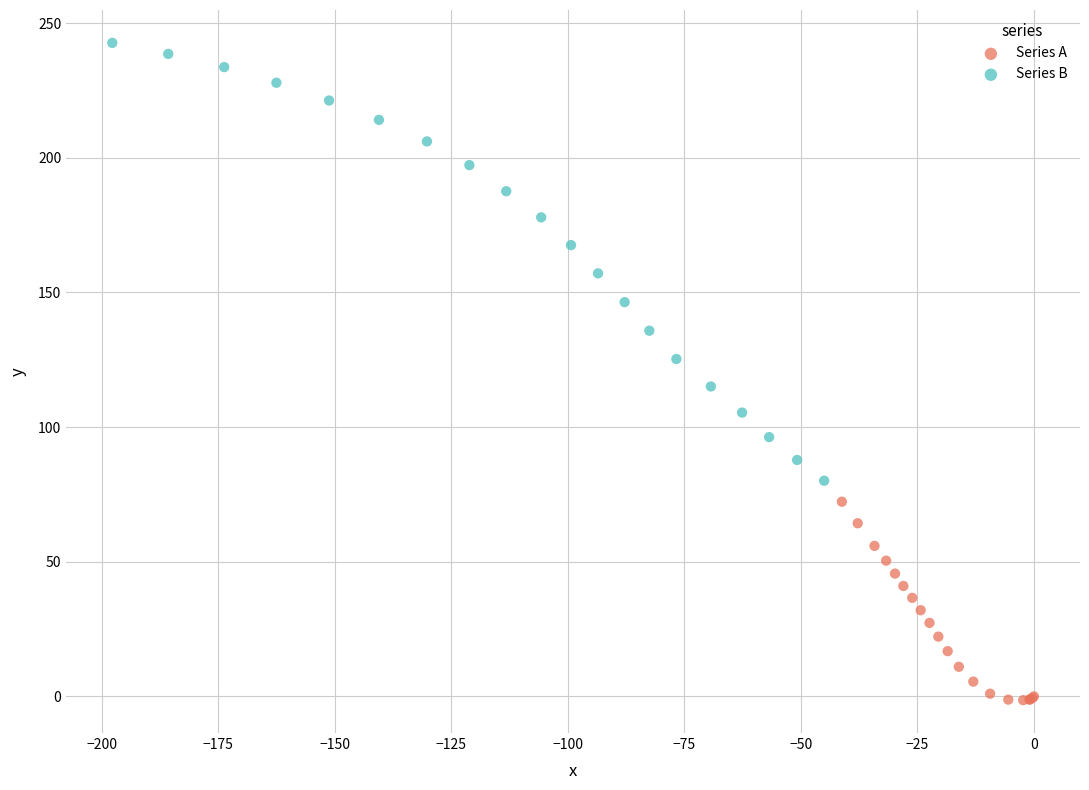

Which series has the largest Y range (max minus min)?

Series B